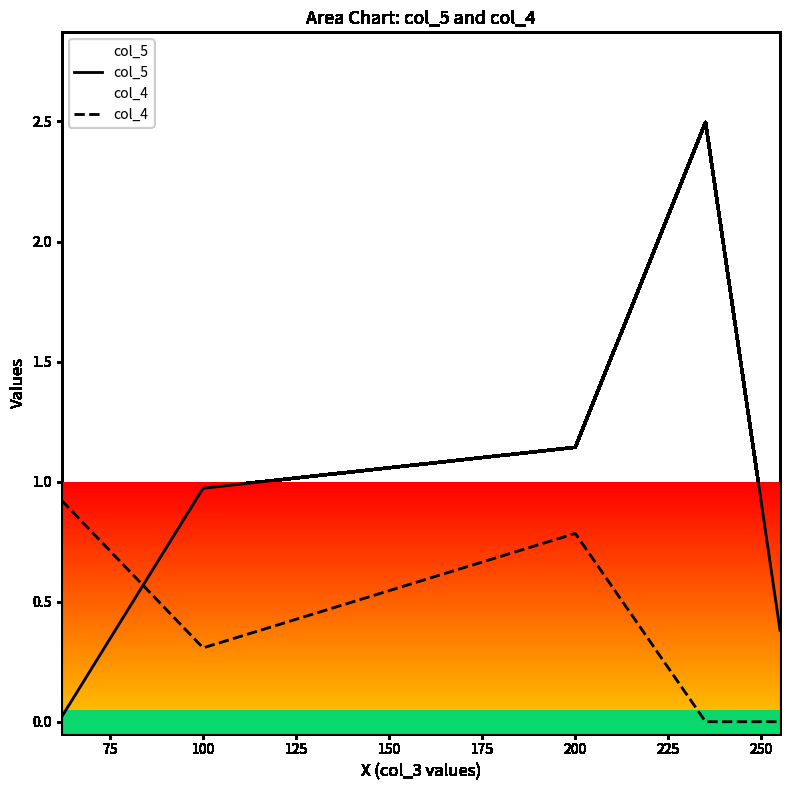

Count the number of categories in the chart.

5